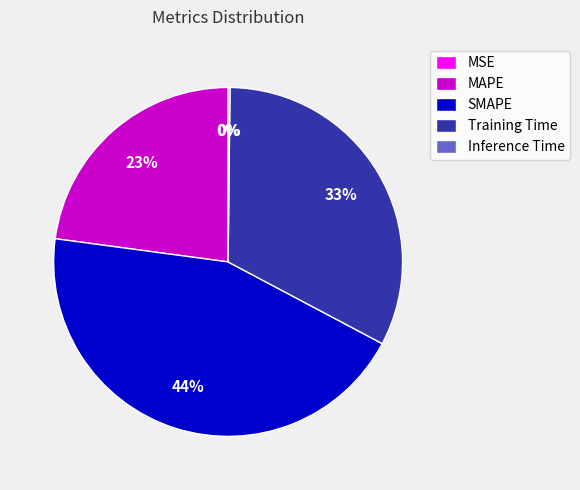

Combined, do Training Time and MAPE account for over 50%?

Yes